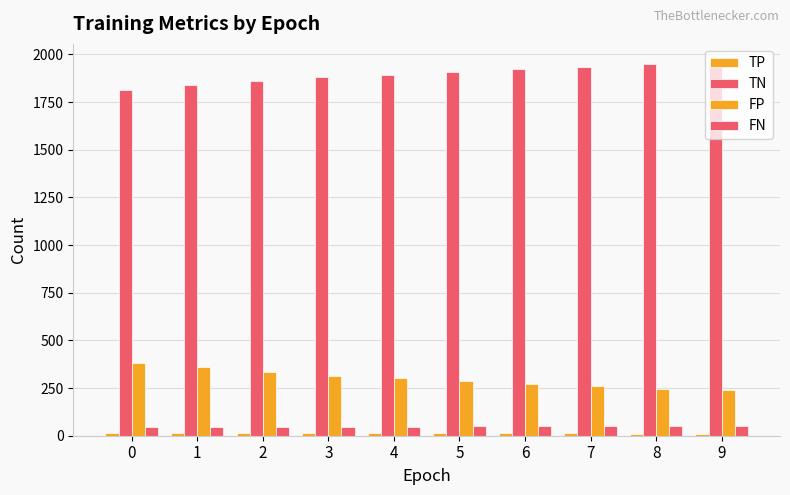

Between 5 and 8, which series saw the biggest shift?

TN